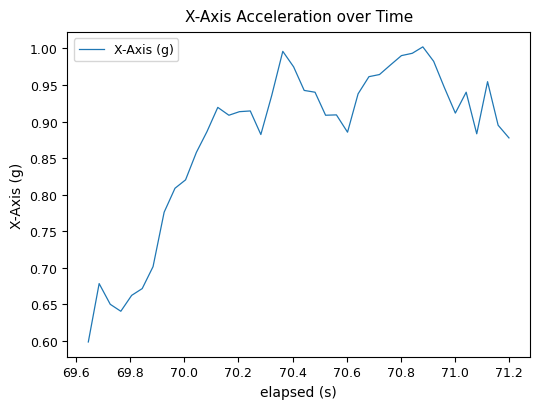

What is the difference between the maximum and minimum values?

0.4